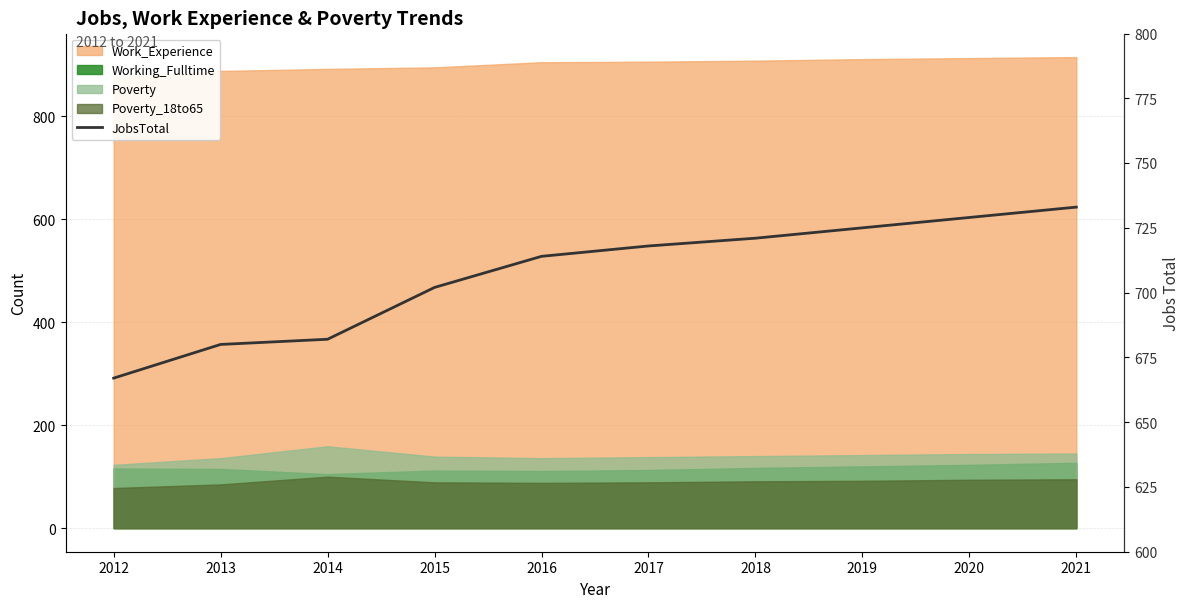

Between 2018 and 2016, which is larger?

2018